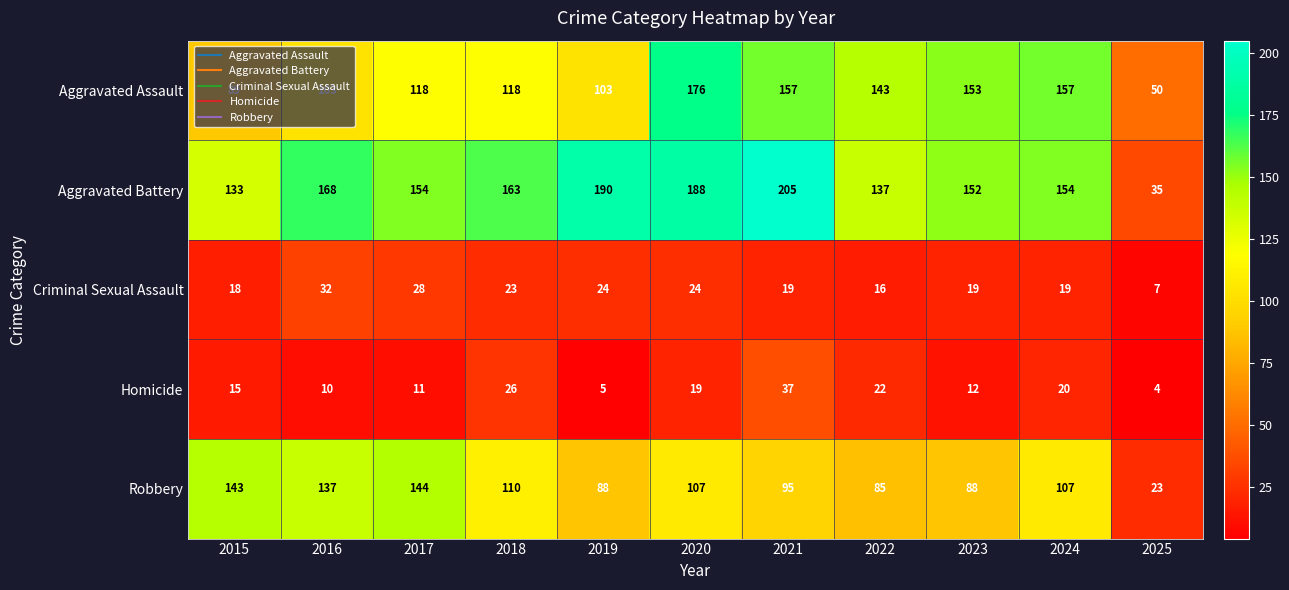

Rank the series by their maximum value, from lowest to highest.

Criminal Sexual Assault, Homicide, Robbery, Aggravated Assault, Aggravated Battery